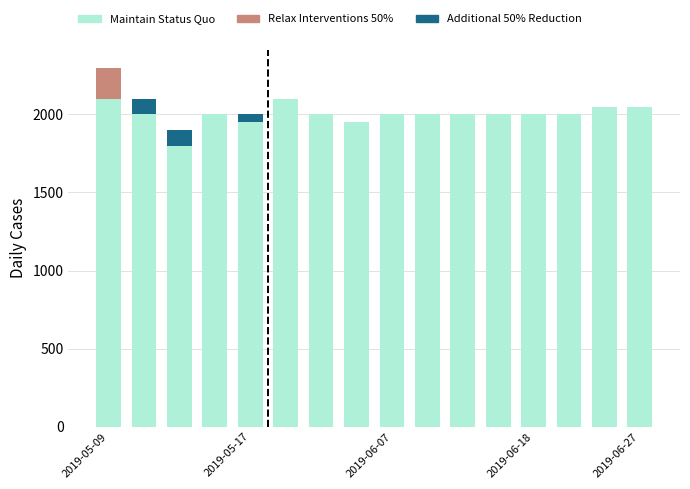

Count the number of categories in the chart.

16